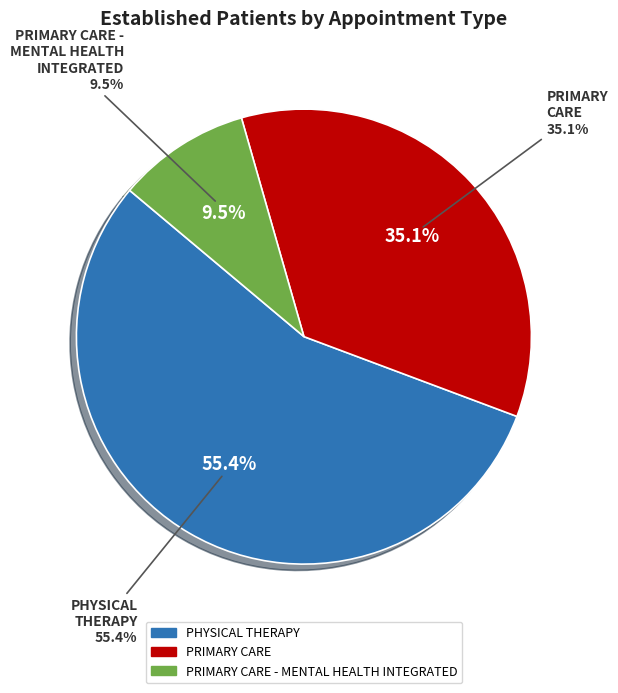

Rank the categories by value from highest to lowest.

PHYSICAL THERAPY, PRIMARY CARE, PRIMARY CARE - MENTAL HEALTH INTEGRATED